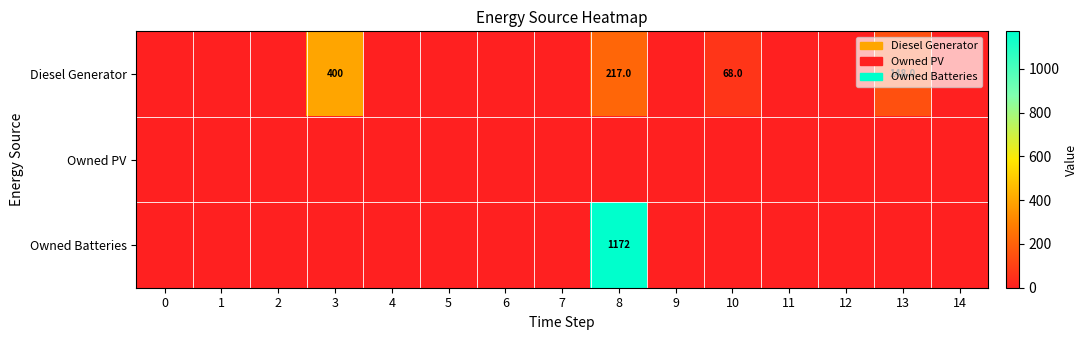

Is it true that Owned Batteries equals 1172 at 8?

True